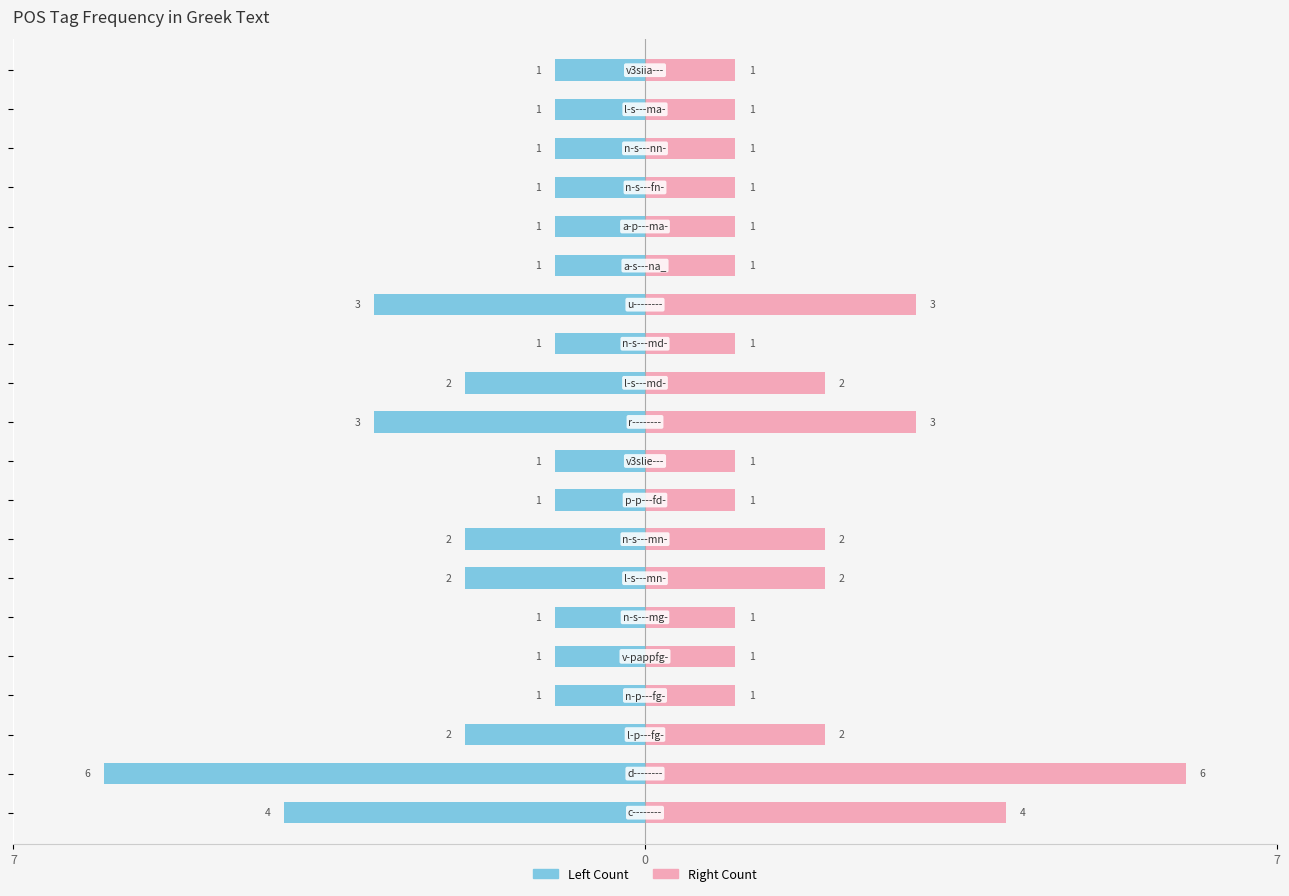

What is the difference between the maximum and minimum values in the Right Count series?

5